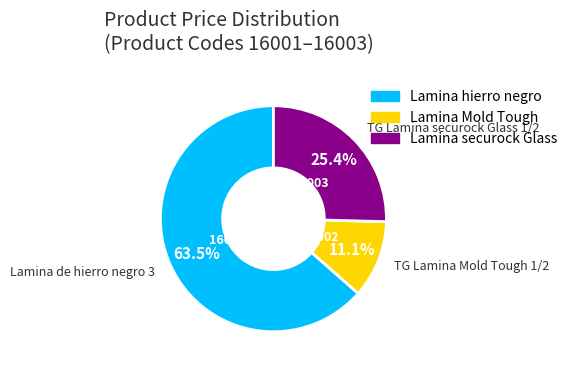

Does any single category account for the majority?

Yes